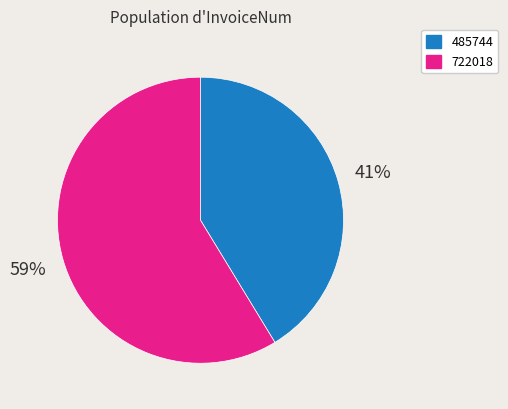

Which category has the smallest portion of the pie?

485744